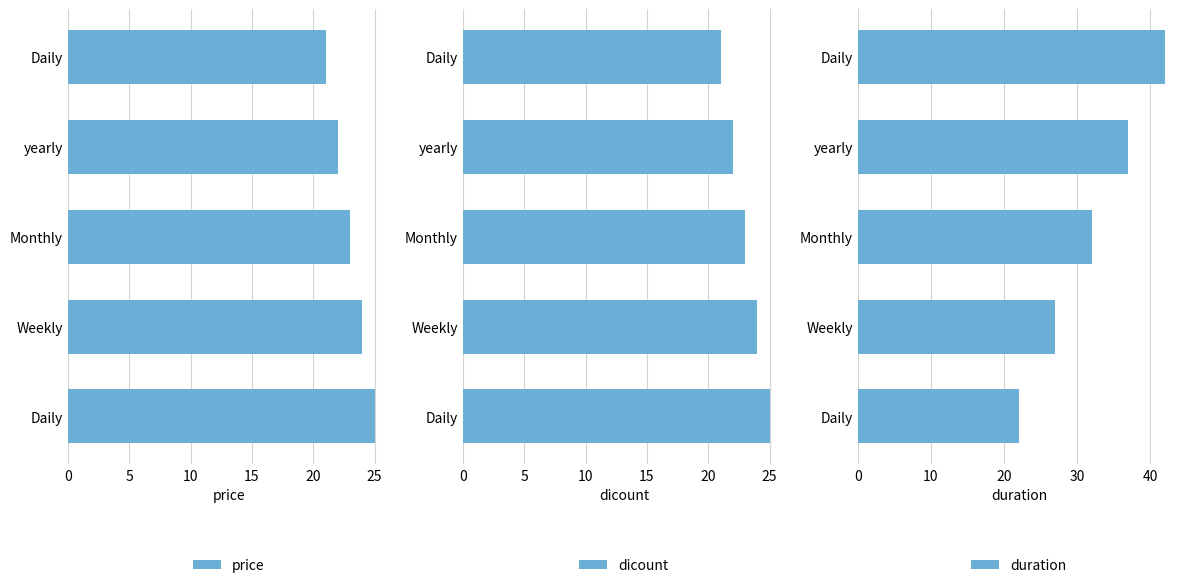

Rank the series by their maximum value, from highest to lowest.

duration, price, dicount